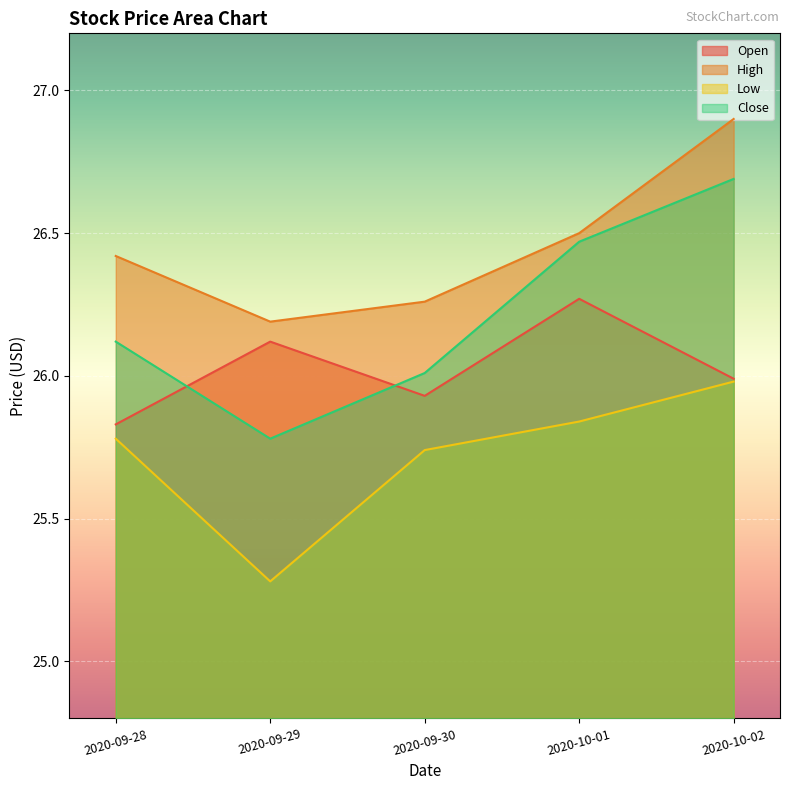

Rank the series at 2020-10-02 from lowest to highest value.

Low, Open, Close, High